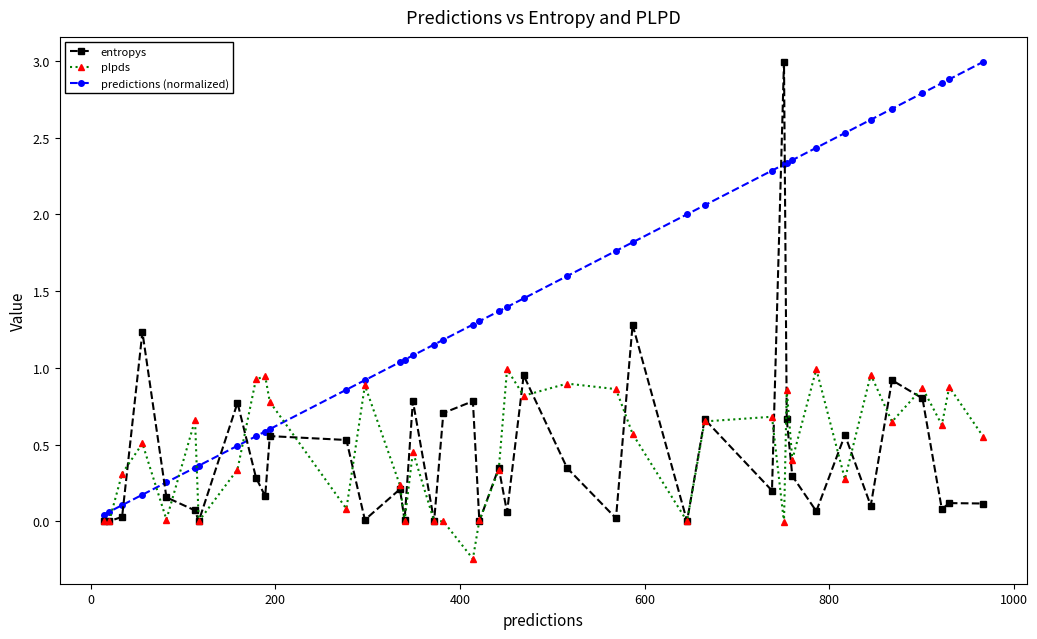

What is the sum of all predictions (normalized) values?

58.0